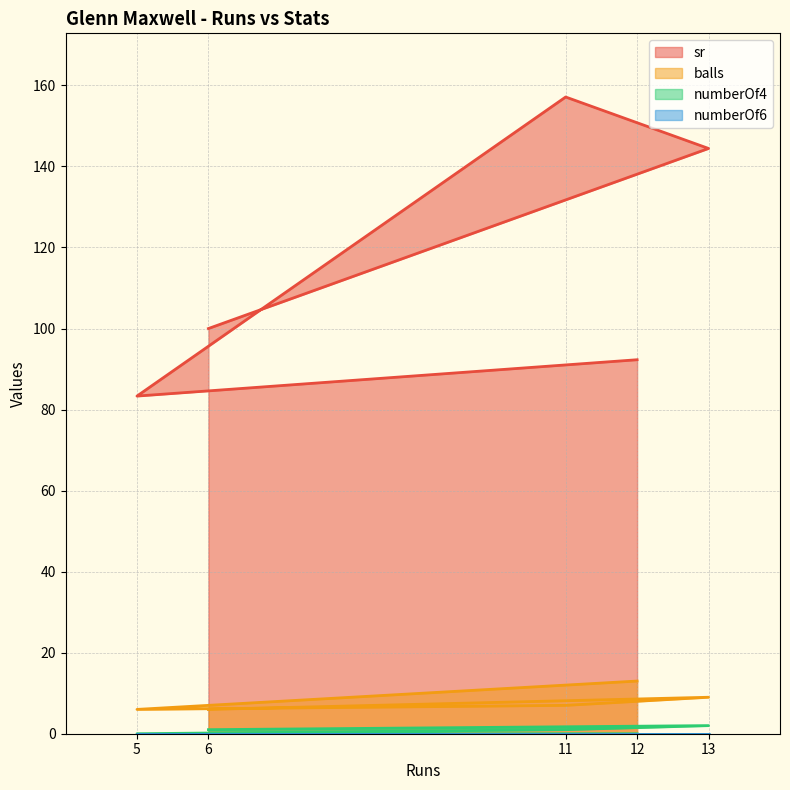

Where is the first local minimum for balls?

5